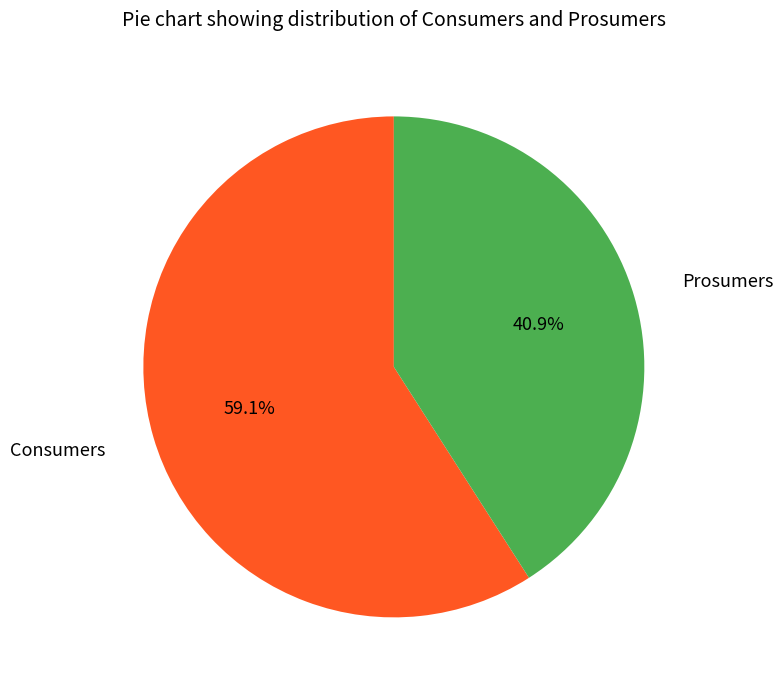

Is there any slice that represents more than half of the pie?

Yes